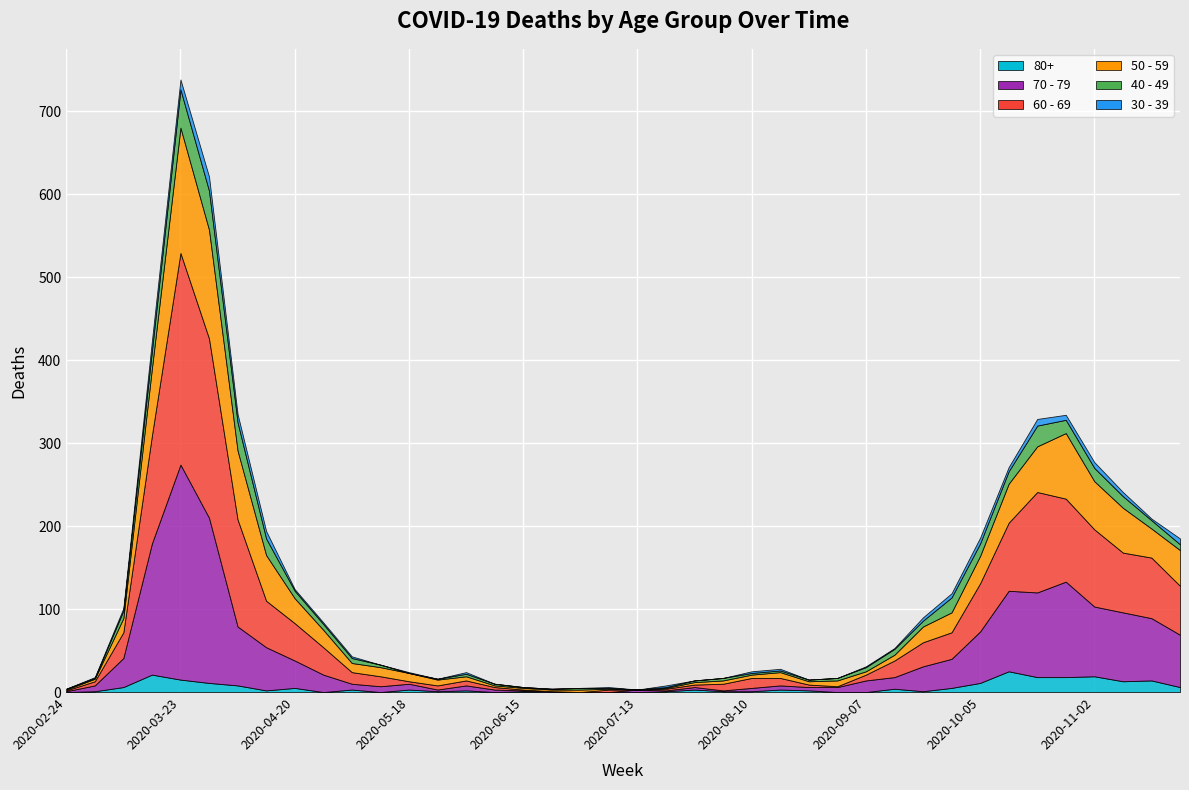

Reading left to right, extract all data points from this chart.

30 - 39: 2020-02-24=0	2020-03-02=1	2020-03-09=3	2020-03-16=12	2020-03-23=12	2020-03-30=17	2020-04-06=10	2020-04-13=9	2020-04-20=2	2020-04-27=2	2020-05-04=2	2020-05-11=0	2020-05-18=1	2020-05-25=0	2020-06-01=2	2020-06-08=0	2020-06-15=0	2020-06-22=0	2020-06-29=0	2020-07-06=1	2020-07-13=0	2020-07-20=2	2020-07-27=0	2020-08-03=0	2020-08-10=2	2020-08-17=2	2020-08-24=0	2020-08-31=0	2020-09-07=1	2020-09-14=1	2020-09-21=4	2020-09-28=5	2020-10-05=7	2020-10-12=5	2020-10-19=8	2020-10-26=6	2020-11-02=7	2020-11-09=5	2020-11-16=2	2020-11-23=7
40 - 49: 2020-02-24=1	2020-03-02=1	2020-03-09=9	2020-03-16=21	2020-03-23=46	2020-03-30=47	2020-04-06=34	2020-04-13=20	2020-04-20=9	2020-04-27=7	2020-05-04=6	2020-05-11=3	2020-05-18=0	2020-05-25=1	2020-06-01=3	2020-06-08=2	2020-06-15=1	2020-06-22=1	2020-06-29=2	2020-07-06=1	2020-07-13=0	2020-07-20=1	2020-07-27=2	2020-08-03=3	2020-08-10=2	2020-08-17=2	2020-08-24=2	2020-08-31=3	2020-09-07=5	2020-09-14=7	2020-09-21=7	2020-09-28=18	2020-10-05=15	2020-10-12=15	2020-10-19=25	2020-10-26=16	2020-11-02=16	2020-11-09=14	2020-11-16=10	2020-11-23=7
50 - 59: 2020-02-24=1	2020-03-02=3	2020-03-09=17	2020-03-16=81	2020-03-23=151	2020-03-30=131	2020-04-06=83	2020-04-13=55	2020-04-20=30	2020-04-27=21	2020-05-04=11	2020-05-11=11	2020-05-18=10	2020-05-25=7	2020-06-01=5	2020-06-08=2	2020-06-15=2	2020-06-22=2	2020-06-29=3	2020-07-06=1	2020-07-13=0	2020-07-20=1	2020-07-27=3	2020-08-03=4	2020-08-10=4	2020-08-17=7	2020-08-24=4	2020-08-31=7	2020-09-07=4	2020-09-14=7	2020-09-21=19	2020-09-28=24	2020-10-05=33	2020-10-12=47	2020-10-19=55	2020-10-26=79	2020-11-02=58	2020-11-09=54	2020-11-16=35	2020-11-23=43
60 - 69: 2020-02-24=1	2020-03-02=5	2020-03-09=31	2020-03-16=130	2020-03-23=255	2020-03-30=216	2020-04-06=129	2020-04-13=56	2020-04-20=45	2020-04-27=33	2020-05-04=14	2020-05-11=12	2020-05-18=3	2020-05-25=5	2020-06-01=6	2020-06-08=3	2020-06-15=1	2020-06-22=0	2020-06-29=0	2020-07-06=3	2020-07-13=0	2020-07-20=2	2020-07-27=3	2020-08-03=8	2020-08-10=12	2020-08-17=9	2020-08-24=3	2020-08-31=1	2020-09-07=7	2020-09-14=20	2020-09-21=29	2020-09-28=32	2020-10-05=58	2020-10-12=82	2020-10-19=121	2020-10-26=100	2020-11-02=93	2020-11-09=72	2020-11-16=73	2020-11-23=59
70 - 79: 2020-02-24=1	2020-03-02=7	2020-03-09=35	2020-03-16=158	2020-03-23=259	2020-03-30=199	2020-04-06=71	2020-04-13=52	2020-04-20=33	2020-04-27=21	2020-05-04=7	2020-05-11=7	2020-05-18=7	2020-05-25=2	2020-06-01=6	2020-06-08=3	2020-06-15=1	2020-06-22=1	2020-06-29=0	2020-07-06=0	2020-07-13=3	2020-07-20=1	2020-07-27=3	2020-08-03=1	2020-08-10=4	2020-08-17=5	2020-08-24=4	2020-08-31=6	2020-09-07=14	2020-09-14=14	2020-09-21=30	2020-09-28=35	2020-10-05=62	2020-10-12=97	2020-10-19=102	2020-10-26=115	2020-11-02=84	2020-11-09=83	2020-11-16=75	2020-11-23=63
80+: 2020-02-24=0	2020-03-02=1	2020-03-09=6	2020-03-16=21	2020-03-23=15	2020-03-30=11	2020-04-06=8	2020-04-13=2	2020-04-20=5	2020-04-27=0	2020-05-04=3	2020-05-11=0	2020-05-18=3	2020-05-25=1	2020-06-01=2	2020-06-08=0	2020-06-15=1	2020-06-22=0	2020-06-29=0	2020-07-06=0	2020-07-13=0	2020-07-20=1	2020-07-27=3	2020-08-03=1	2020-08-10=1	2020-08-17=3	2020-08-24=2	2020-08-31=0	2020-09-07=0	2020-09-14=4	2020-09-21=1	2020-09-28=5	2020-10-05=11	2020-10-12=25	2020-10-19=18	2020-10-26=18	2020-11-02=19	2020-11-09=13	2020-11-16=14	2020-11-23=6